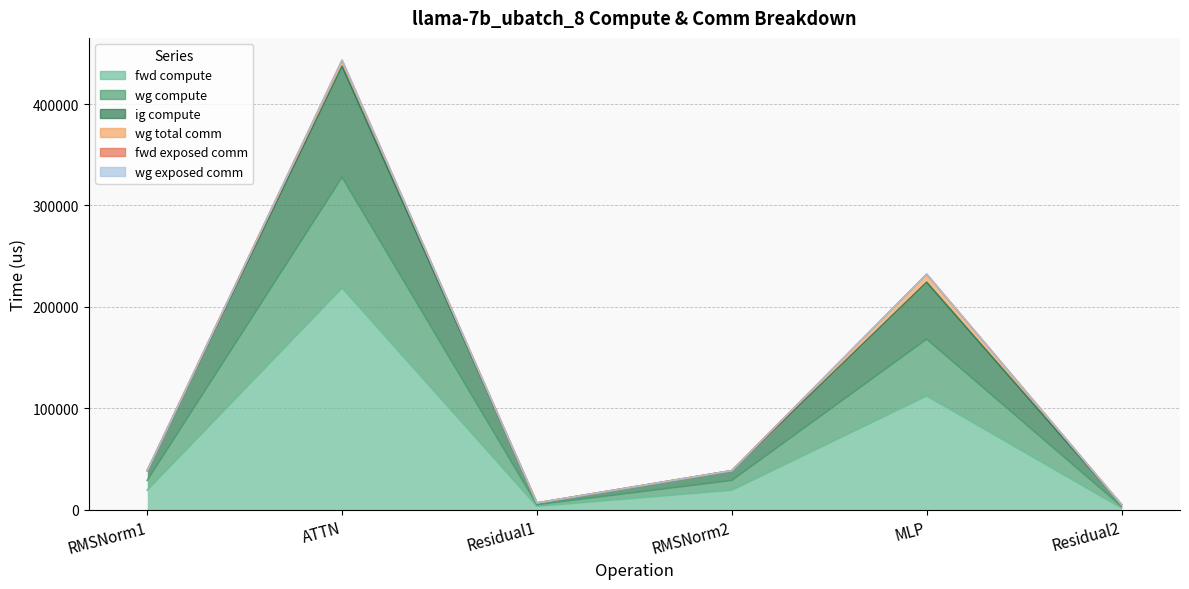

How many interior local peaks does the fwd compute series have?

2